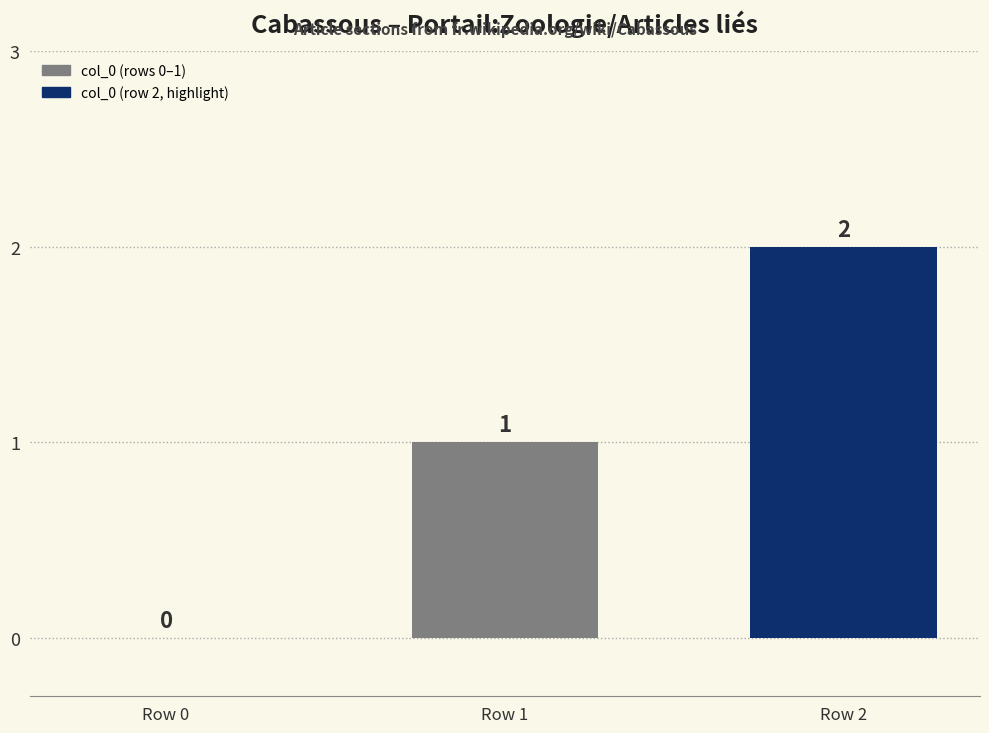

Count the number of data series in this chart.

1